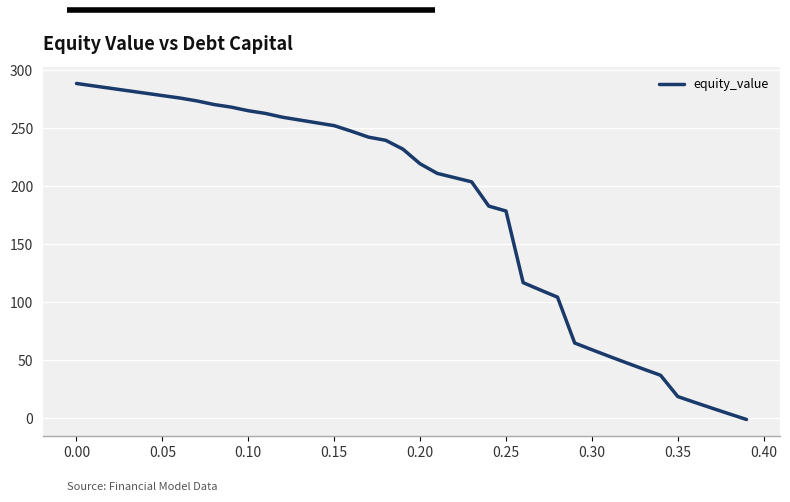

How many values are below zero?

1